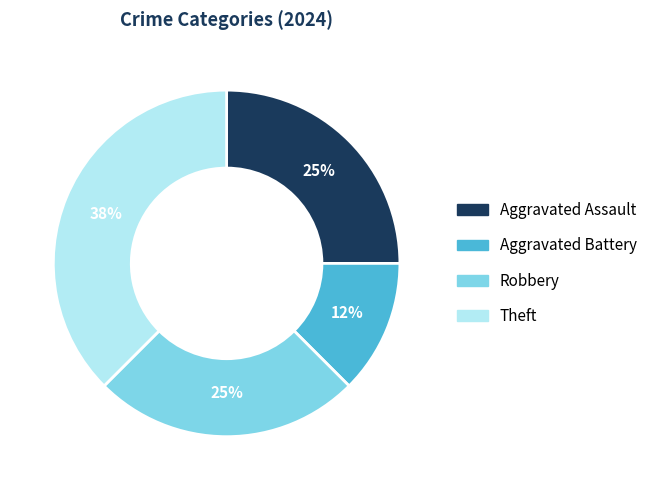

The Robbery slice represents 16% of the pie. True or false?

False